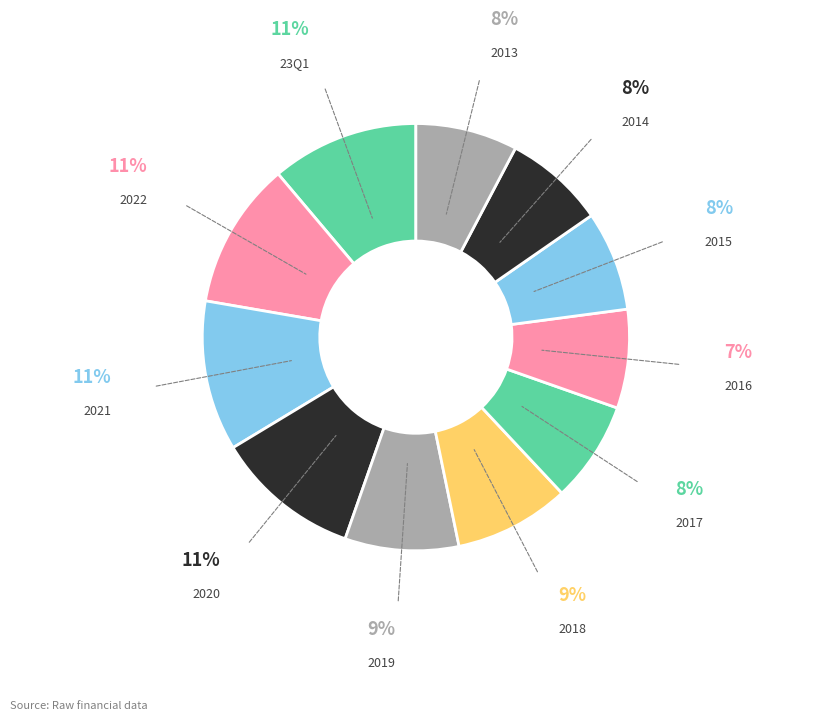

How many segments does this pie chart have?

11